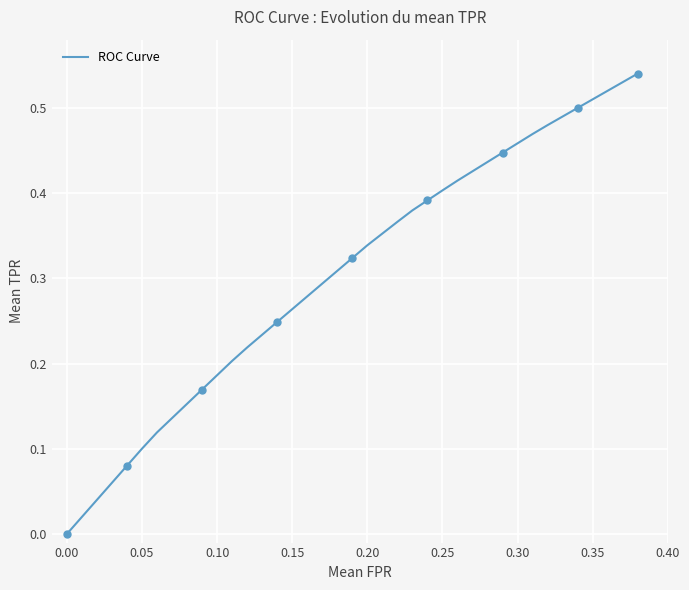

Count the values in the range 0 to 1.

9